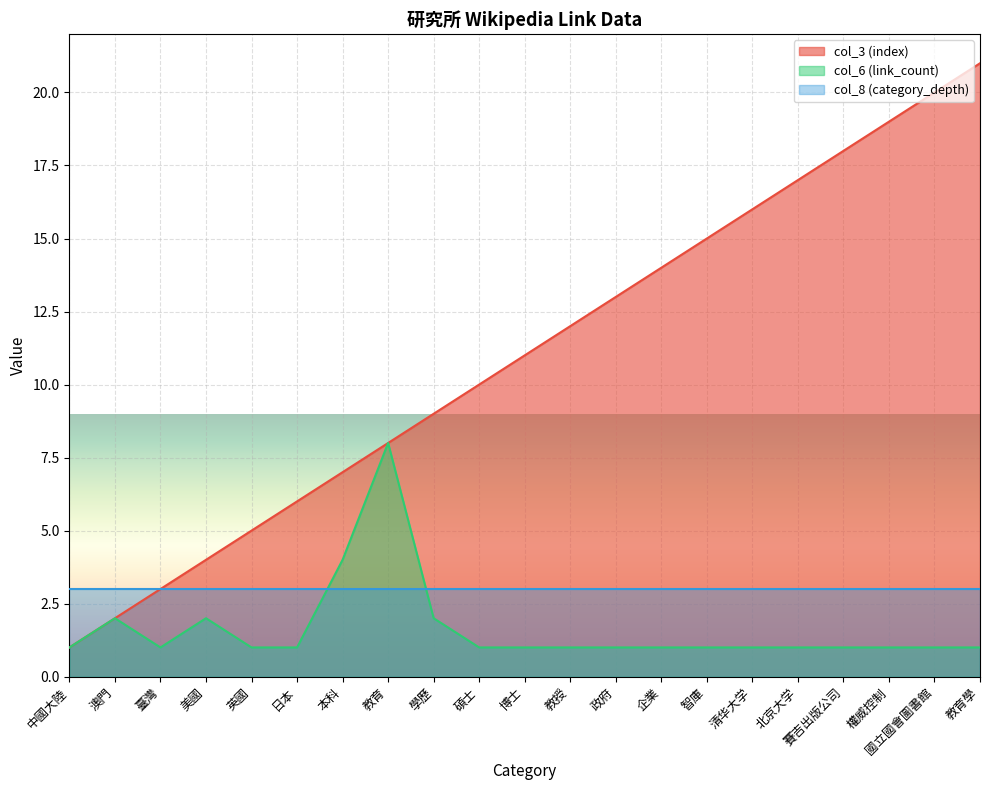

What is the sum of all col_3 (index) values?

231